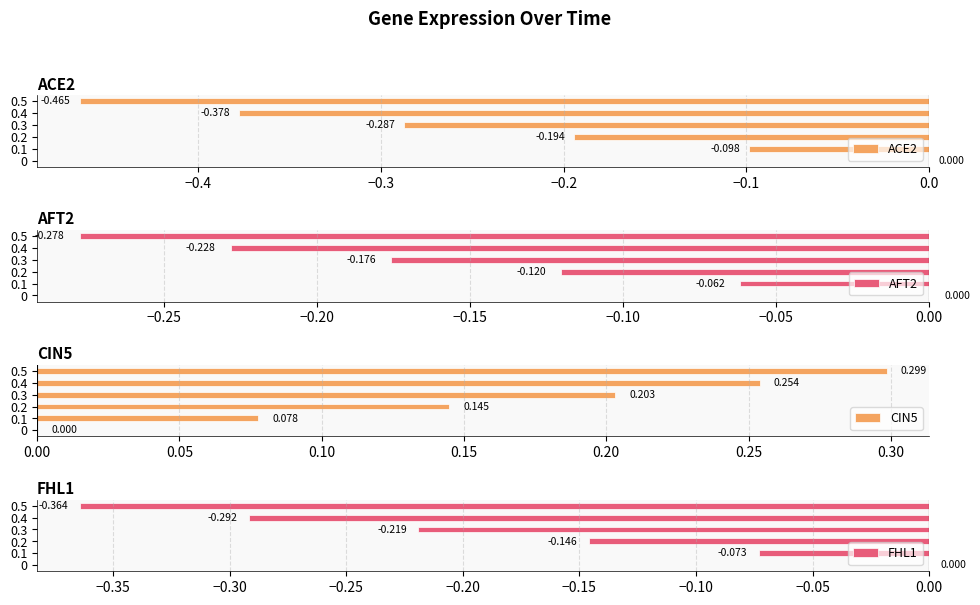

Read the CIN5 value at 0.1.

0.1